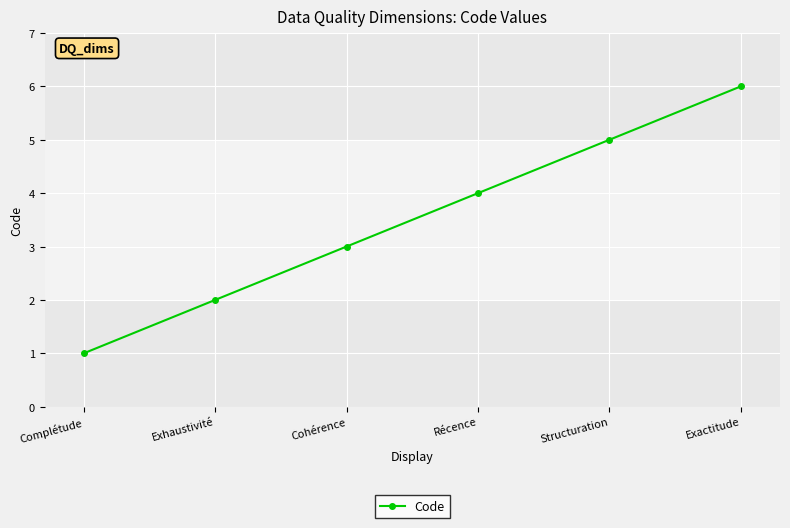

Reading left to right, extract all data points from this chart.

Complétude=1	Exhaustivité=2	Cohérence=3	Récence=4	Structuration=5	Exactitude=6